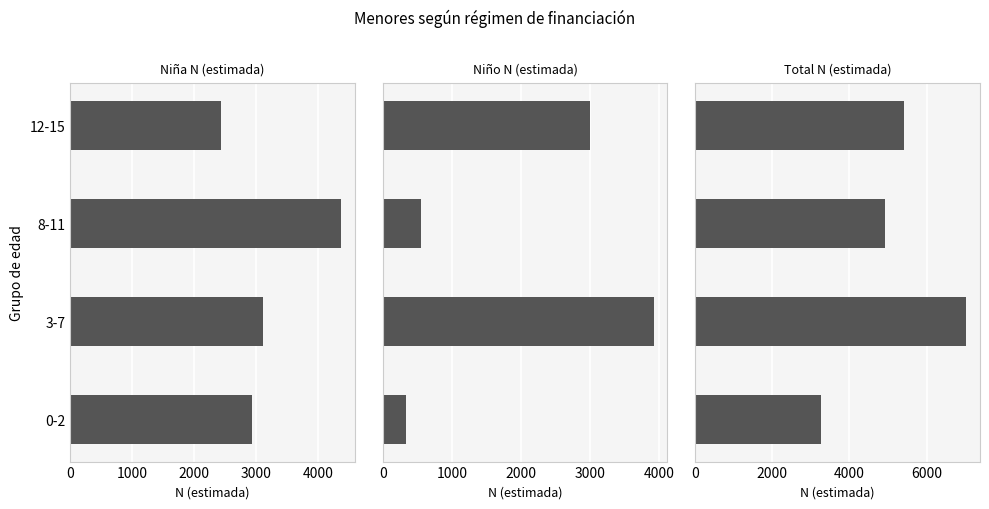

Rank the series by their maximum value, from highest to lowest.

Total N (estimada), Niña N (estimada), Niño N (estimada)